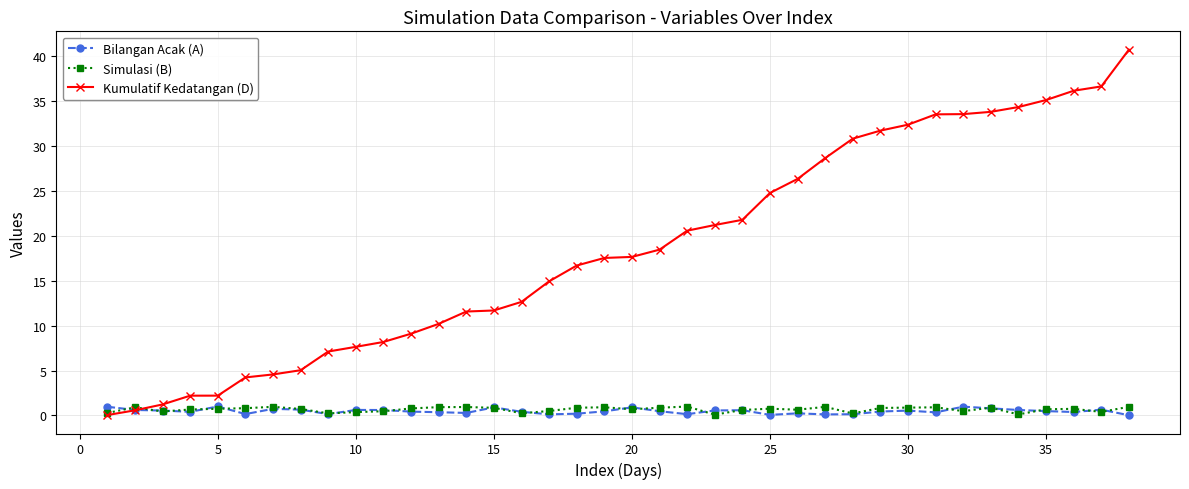

Which series has the largest total across all categories?

Kumulatif Kedatangan (D)